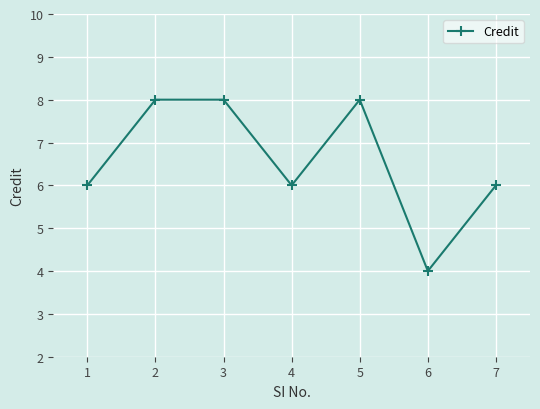

Does the chart have visible grid lines?

Yes